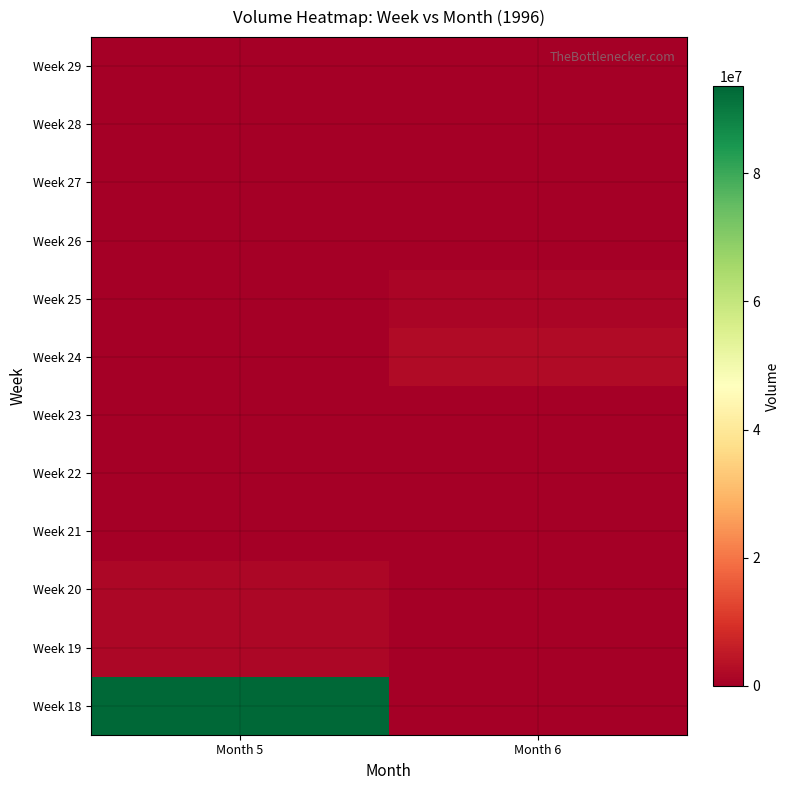

Reading left to right, what are all the values shown in this chart?

row_0: 93648821	0
row_1: 1744046	0
row_2: 1808640	0
row_3: 64594	0
row_4: 103350	0
row_5: 0	25837
row_6: 0	2364151
row_7: 0	1291886
row_8: 0	0
row_9: 0	64594
row_10: 0	25837
row_11: 0	38756